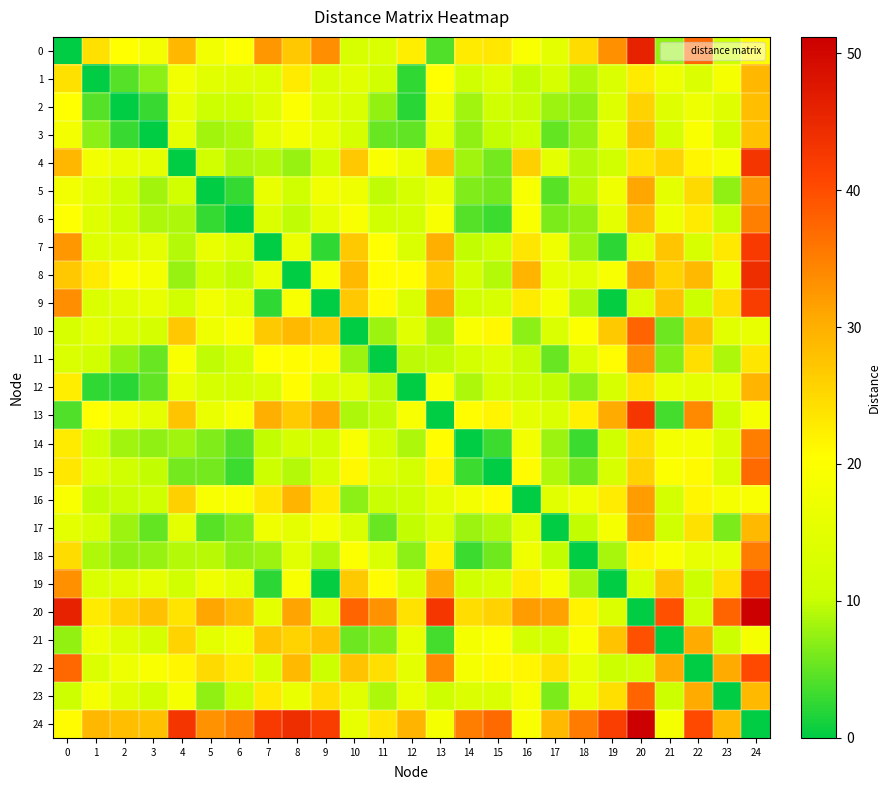

Which series has the largest total across all categories?

24